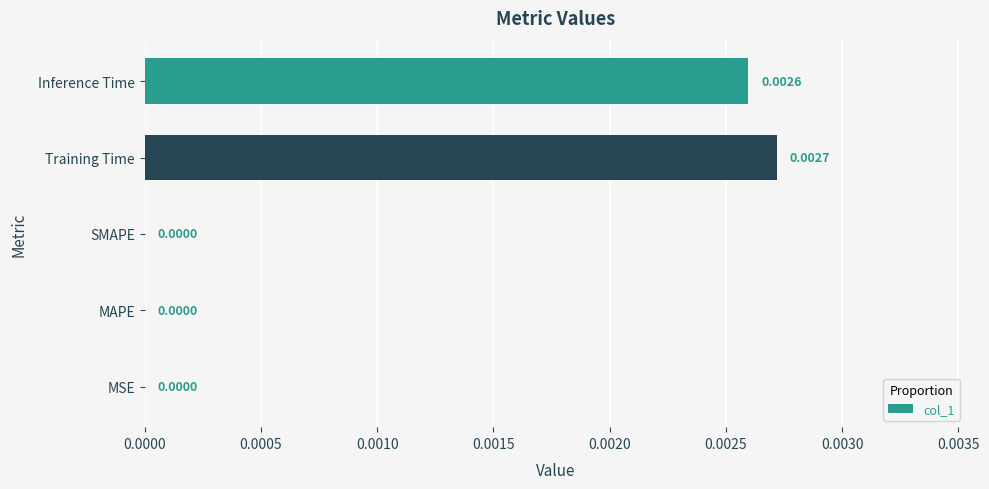

Which label corresponds to the largest value in the chart?

Training Time